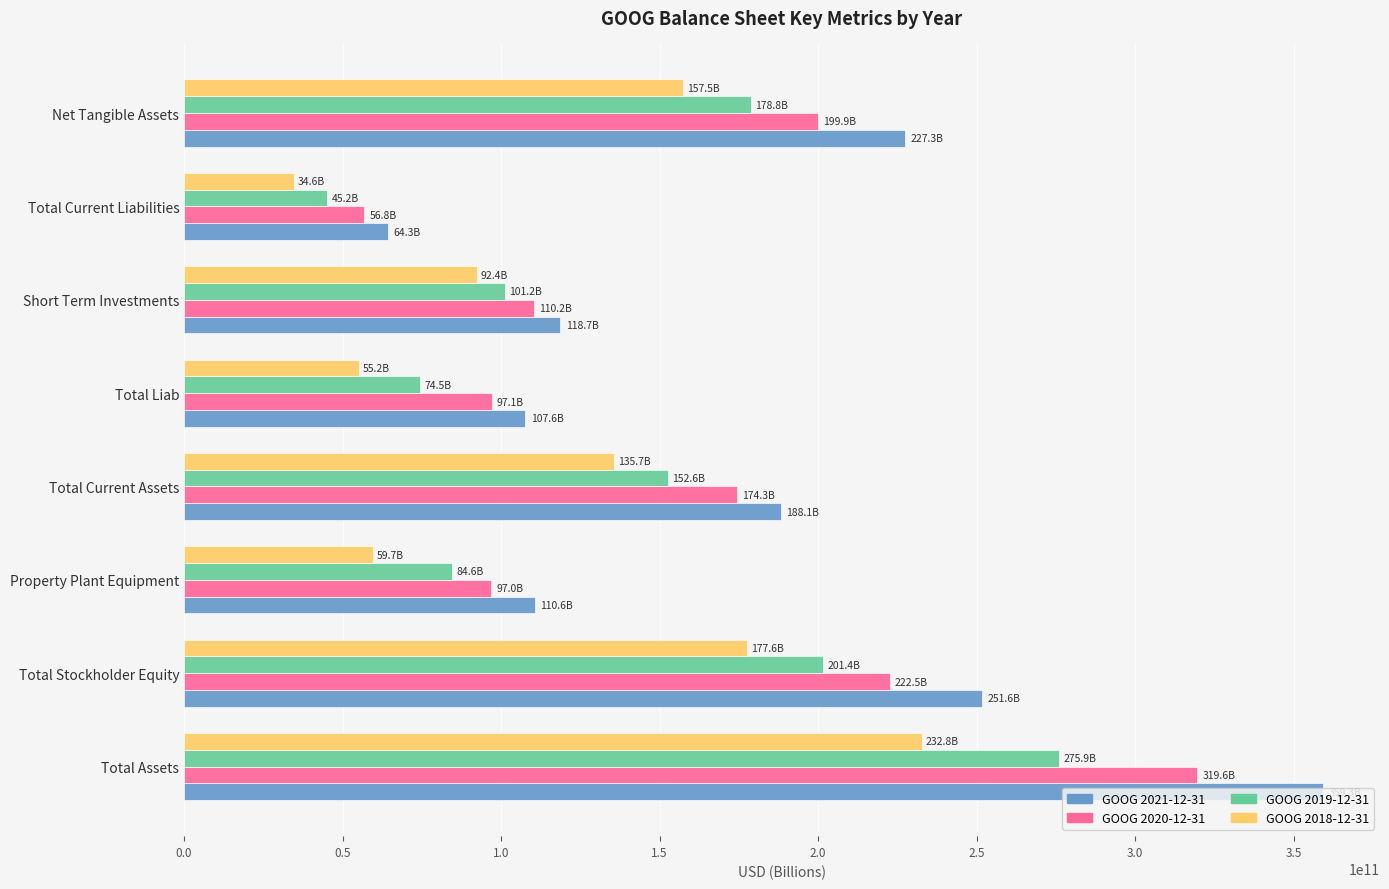

At which category is the sum across all series the highest?

Total Assets